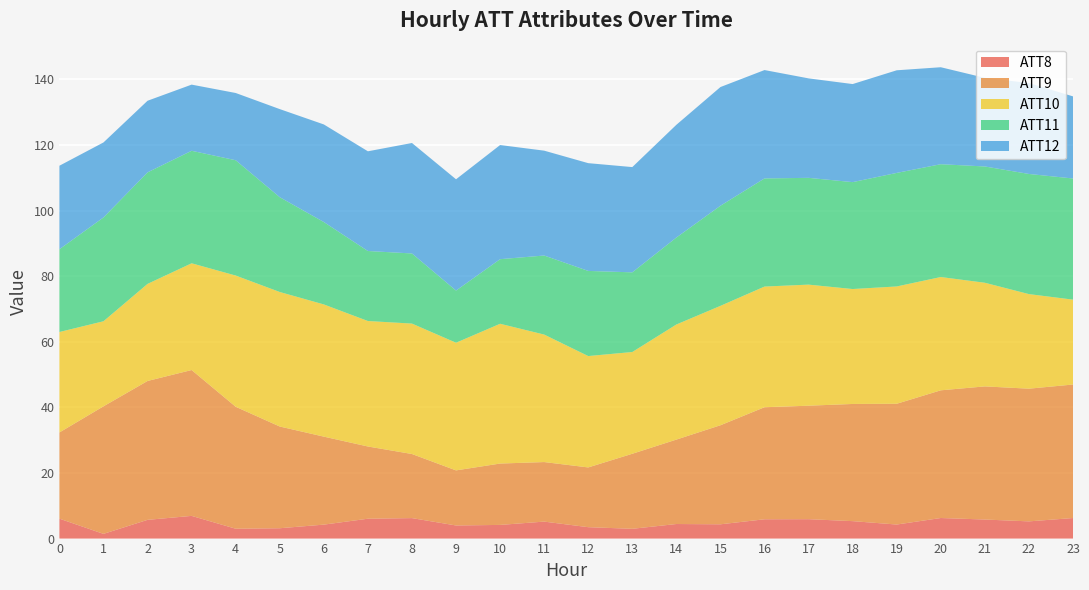

The value of ATT8 at 7 is 6.1. True or false?

True